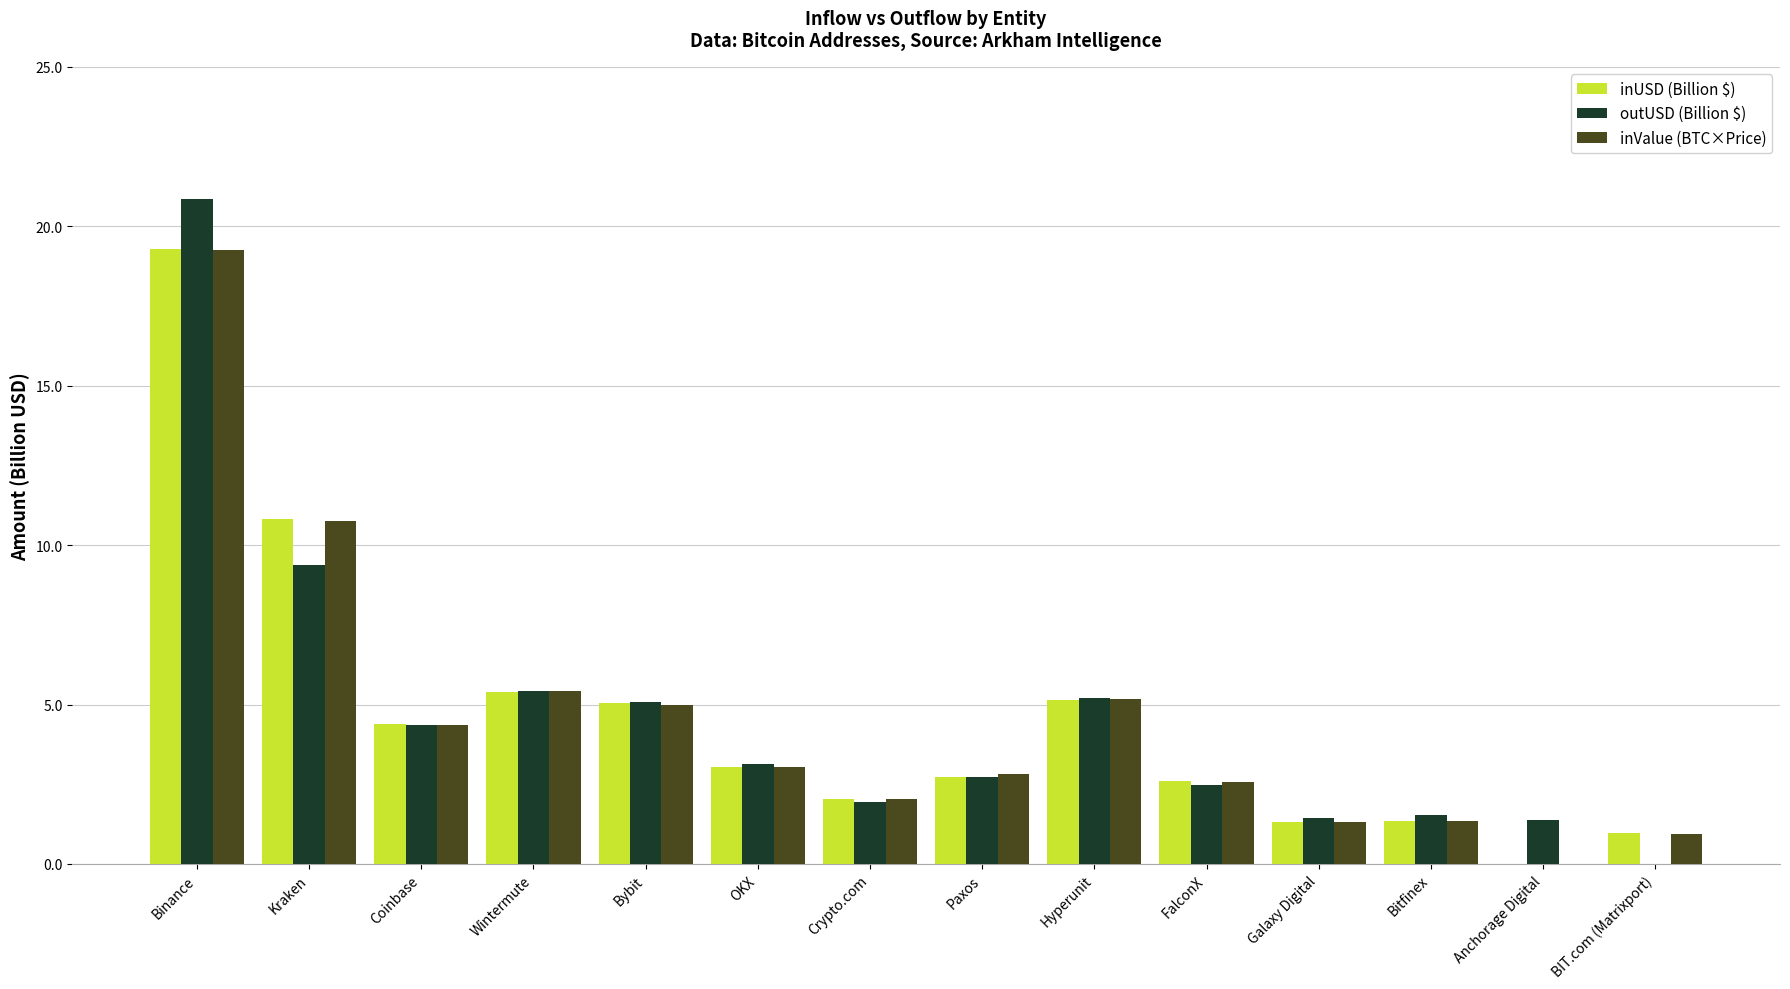

How many series are shown in this chart?

3